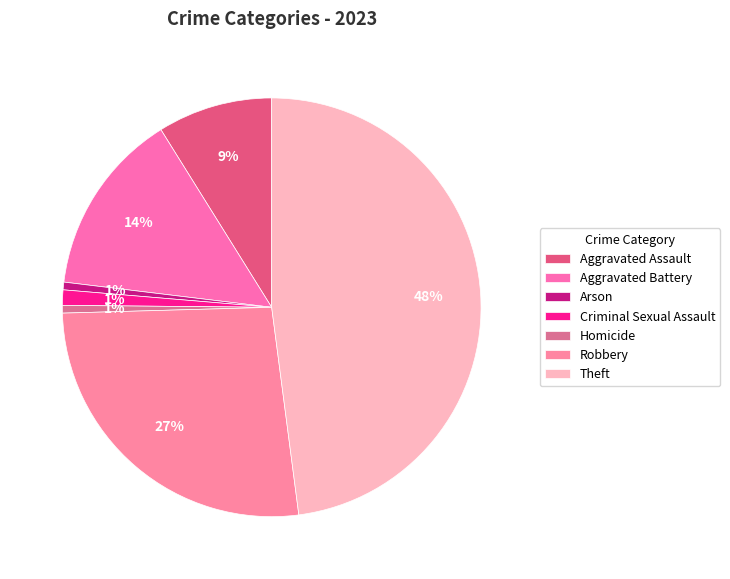

Is there a majority slice in this chart?

No